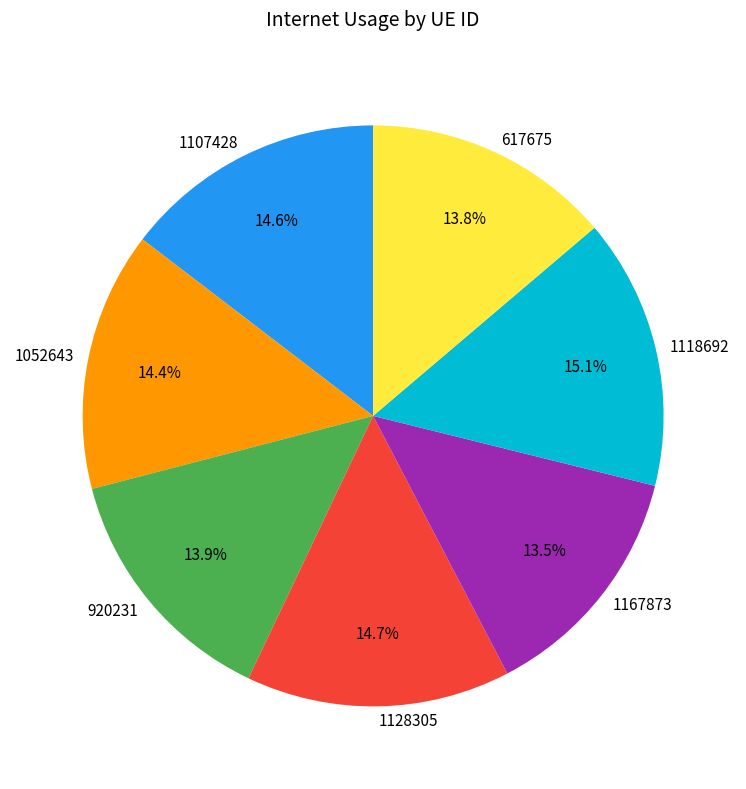

Does 1167873 represent more than half of the total?

No